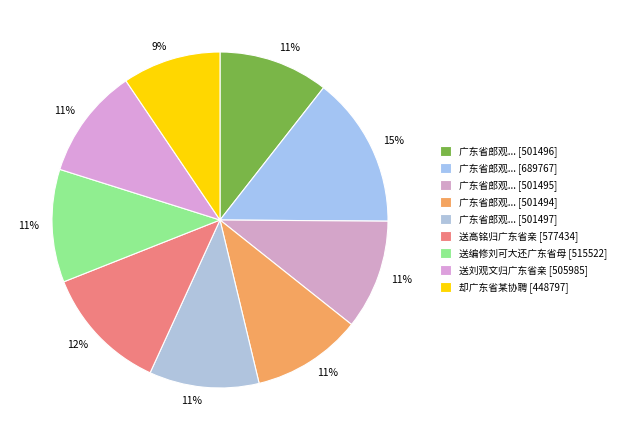

How many slices are in this pie chart?

9